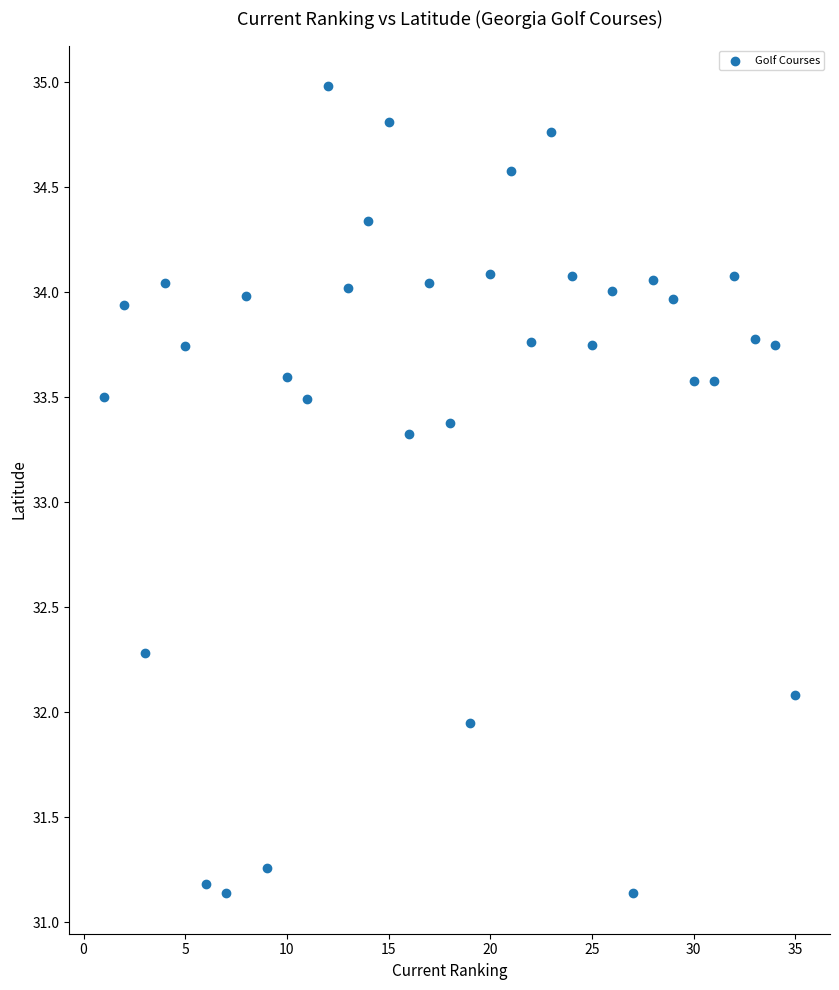

What is the range of X values (max minus min)?

34.0